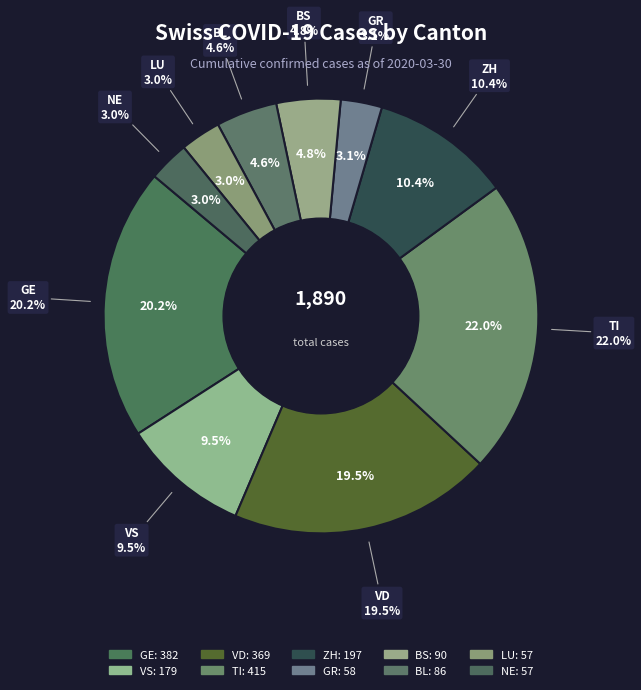

Which category has the smallest portion of the pie?

LU